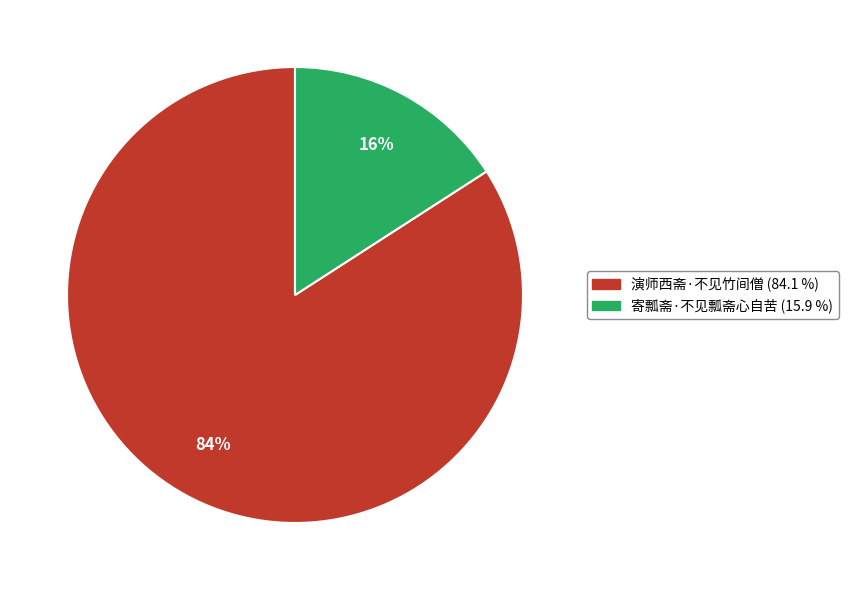

How many slices are in this pie chart?

2